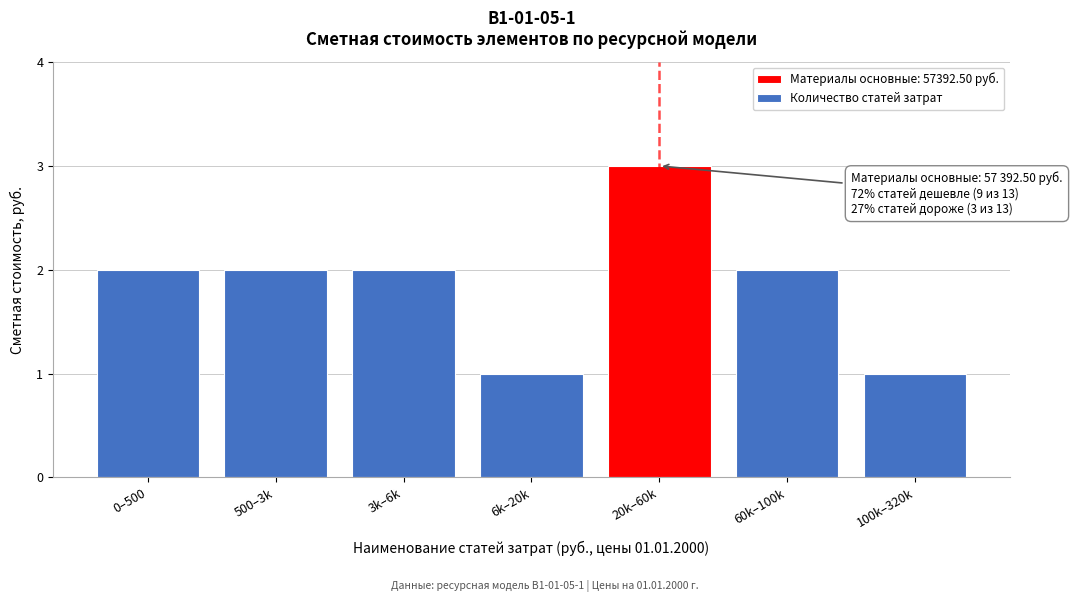

Reading left to right, extract all data points from this chart.

2	2	2	1	3	2	1